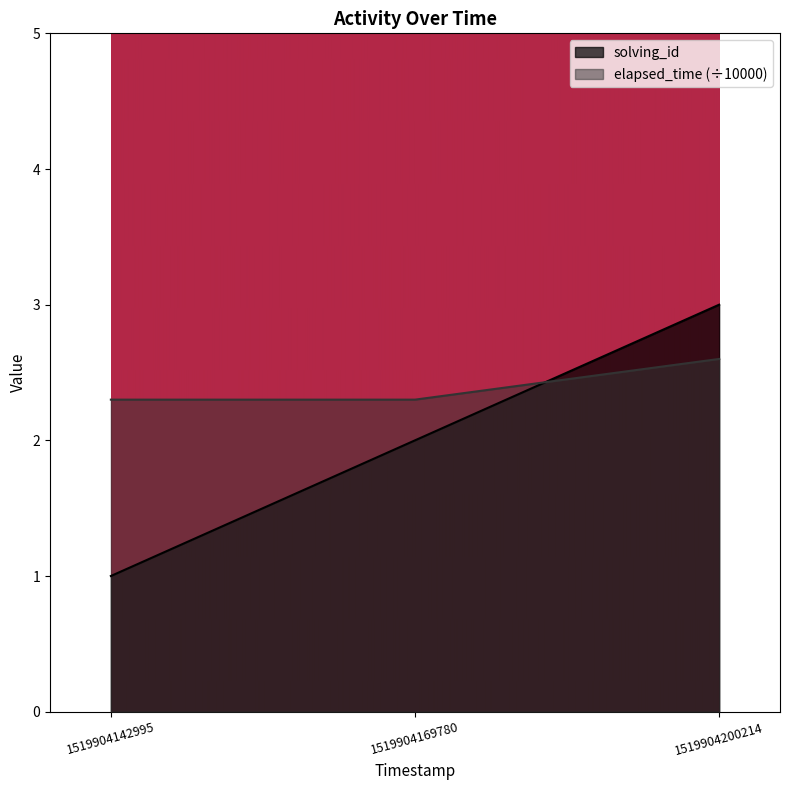

What is the average value of the solving_id series?

2.0